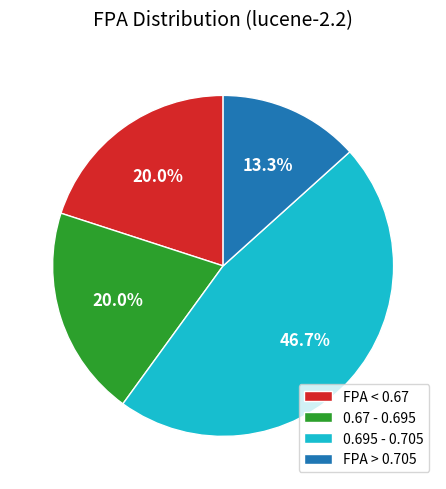

How many segments does this pie chart have?

4